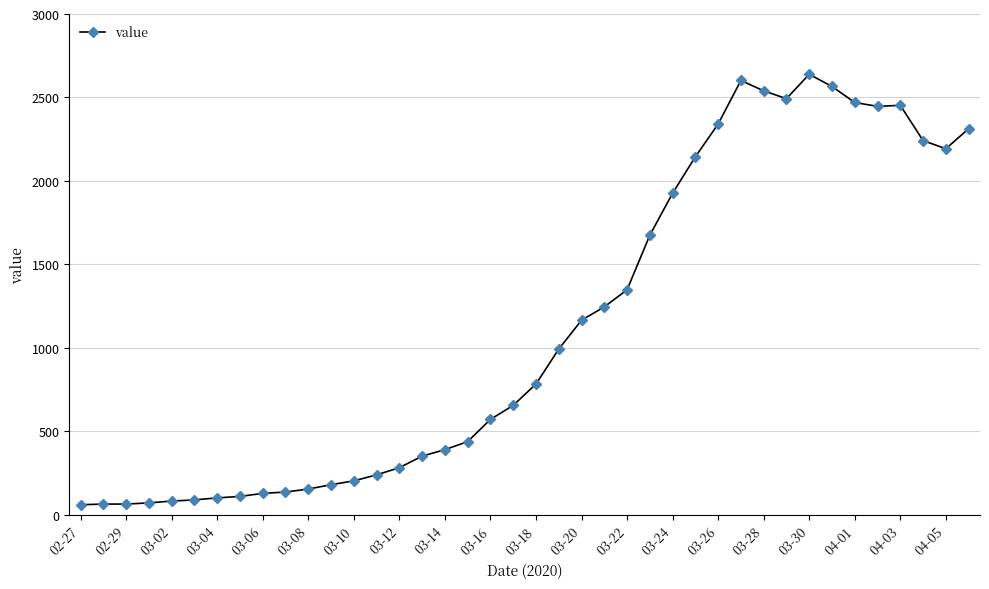

What is the difference between the maximum and minimum values?

2578